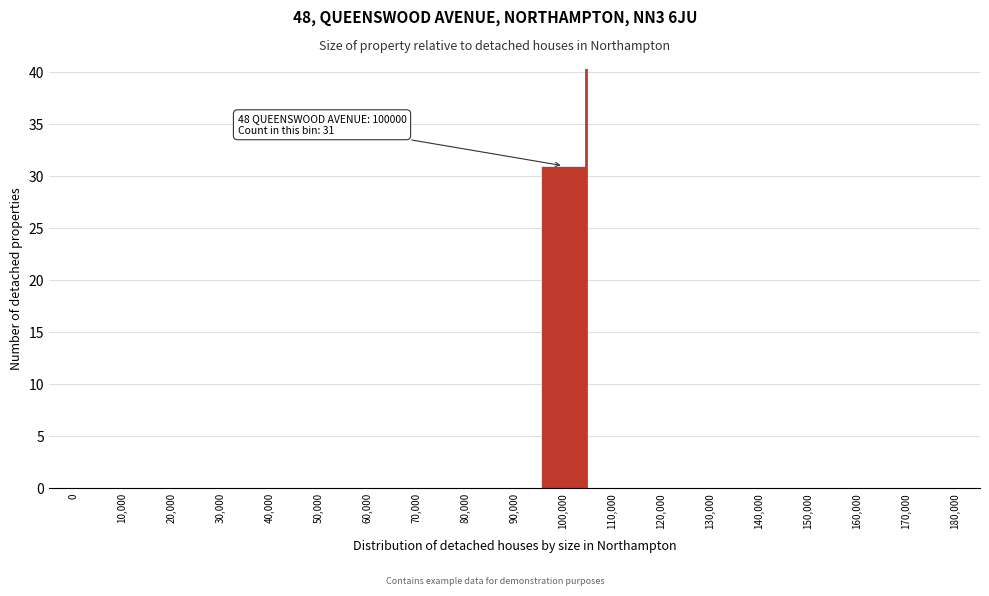

Reading left to right, list all the values displayed in this chart.

0=0	10,000=0	20,000=0	30,000=0	40,000=0	50,000=0	60,000=0	70,000=0	80,000=0	90,000=0	100,000=31	110,000=0	120,000=0	130,000=0	140,000=0	150,000=0	160,000=0	170,000=0	180,000=0